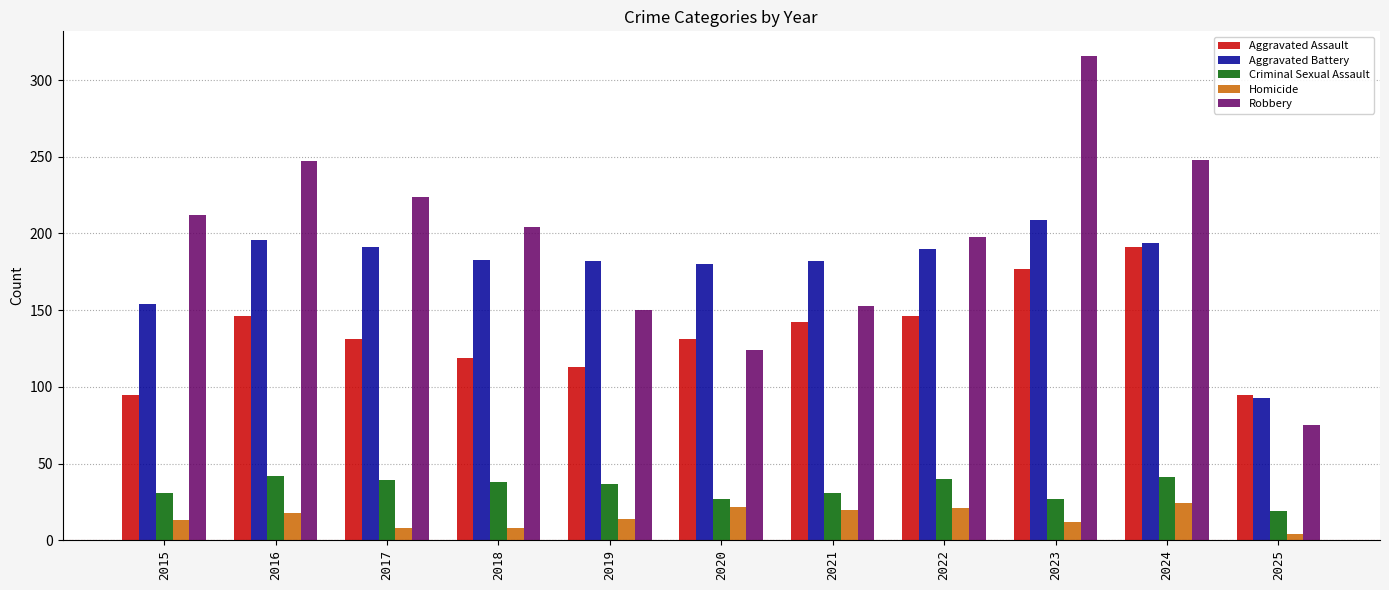

Is the value of Homicide at 2022 greater than the value of Criminal Sexual Assault at 2016?

No